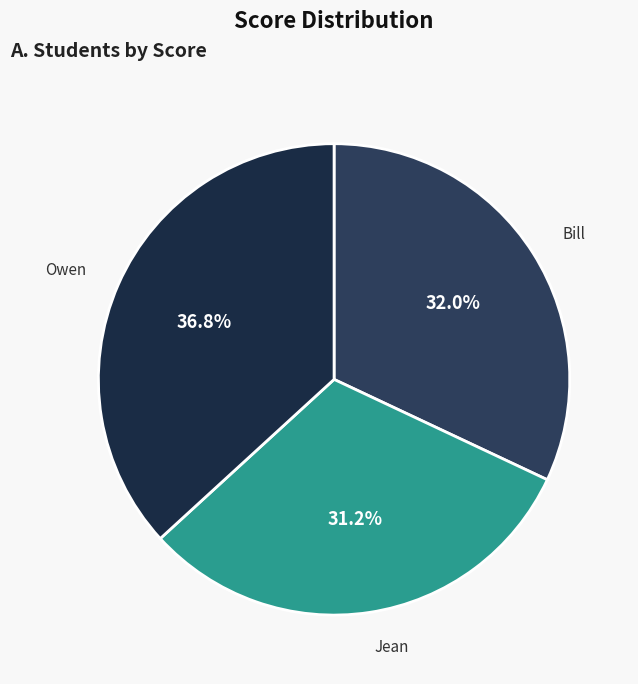

Approximately how many times larger is the value at Jean compared to Bill?

1.0